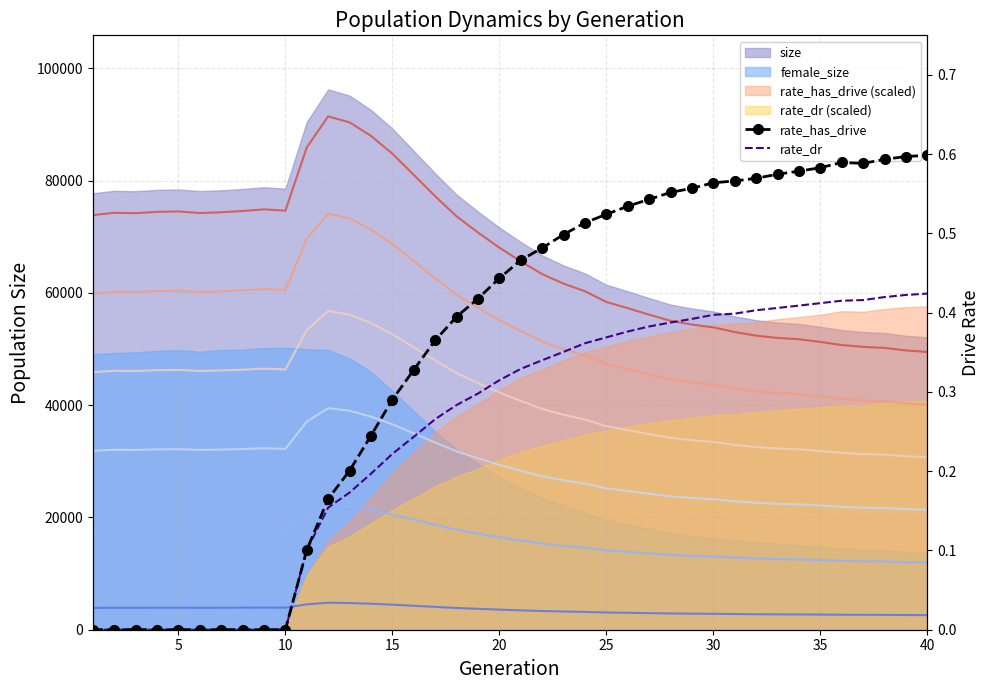

At which category is the sum across all series the highest?

12